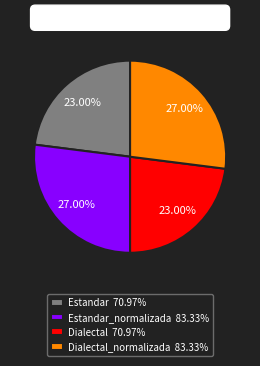

To the nearest percent, what is the difference between the largest and smallest slice percentages?

4%